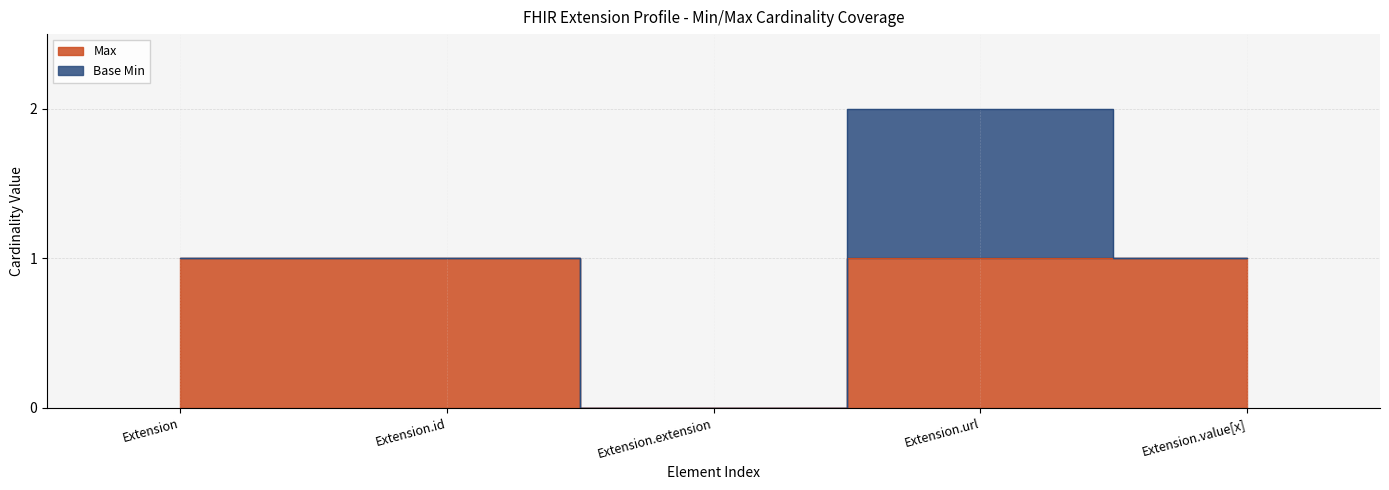

Reading left to right, extract all data points from this chart.

Extension=1	Extension.id=1	Extension.extension=0	Extension.url=1	Extension.value[x]=1